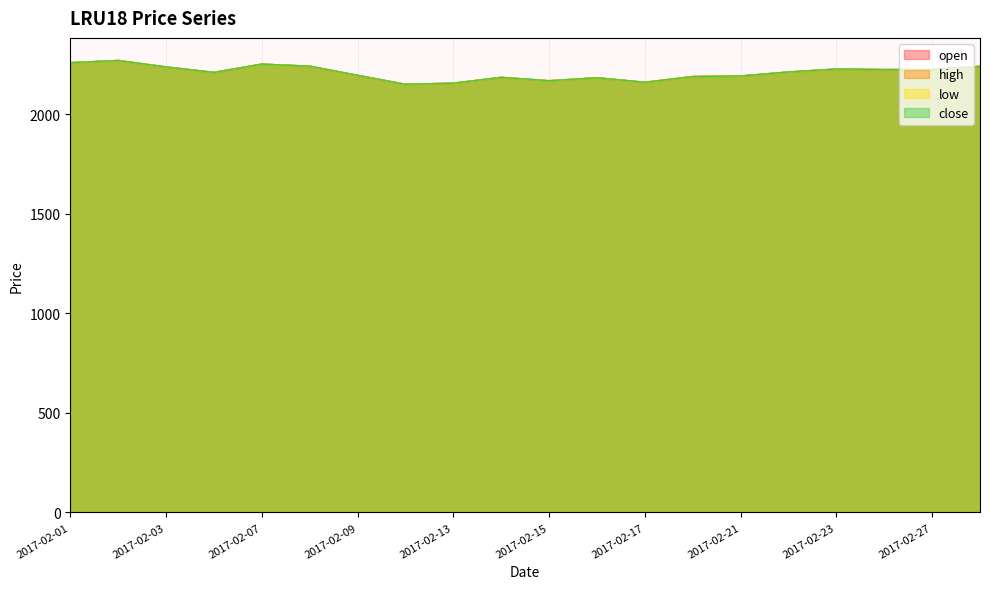

Reading left to right, transcribe all the data shown in this chart.

open: 2017-02-01=2258.1	2017-02-02=2268.9	2017-02-03=2236.5	2017-02-06=2209.2	2017-02-07=2250.7	2017-02-08=2240.3	2017-02-09=2194.4	2017-02-10=2149.4	2017-02-13=2155.0	2017-02-14=2184.3	2017-02-15=2167.3	2017-02-16=2182.3	2017-02-17=2159.6	2017-02-20=2188.3	2017-02-21=2191.1	2017-02-22=2211.3	2017-02-23=2226.1	2017-02-24=2223.2	2017-02-27=2223.9	2017-02-28=2239.4
high: 2017-02-01=2258.1	2017-02-02=2268.9	2017-02-03=2236.5	2017-02-06=2209.2	2017-02-07=2250.7	2017-02-08=2240.3	2017-02-09=2194.4	2017-02-10=2149.4	2017-02-13=2155.0	2017-02-14=2184.3	2017-02-15=2167.3	2017-02-16=2182.3	2017-02-17=2159.6	2017-02-20=2188.3	2017-02-21=2191.1	2017-02-22=2211.3	2017-02-23=2226.1	2017-02-24=2223.2	2017-02-27=2223.9	2017-02-28=2239.4
low: 2017-02-01=2258.1	2017-02-02=2268.9	2017-02-03=2236.5	2017-02-06=2209.2	2017-02-07=2250.7	2017-02-08=2240.3	2017-02-09=2194.4	2017-02-10=2149.4	2017-02-13=2155.0	2017-02-14=2184.3	2017-02-15=2167.3	2017-02-16=2182.3	2017-02-17=2159.6	2017-02-20=2188.3	2017-02-21=2191.1	2017-02-22=2211.3	2017-02-23=2226.1	2017-02-24=2223.2	2017-02-27=2223.9	2017-02-28=2239.4
close: 2017-02-01=2258.1	2017-02-02=2268.9	2017-02-03=2236.5	2017-02-06=2209.2	2017-02-07=2250.7	2017-02-08=2240.3	2017-02-09=2194.4	2017-02-10=2149.4	2017-02-13=2155.0	2017-02-14=2184.3	2017-02-15=2167.3	2017-02-16=2182.3	2017-02-17=2159.6	2017-02-20=2188.3	2017-02-21=2191.1	2017-02-22=2211.3	2017-02-23=2226.1	2017-02-24=2223.2	2017-02-27=2223.9	2017-02-28=2239.4